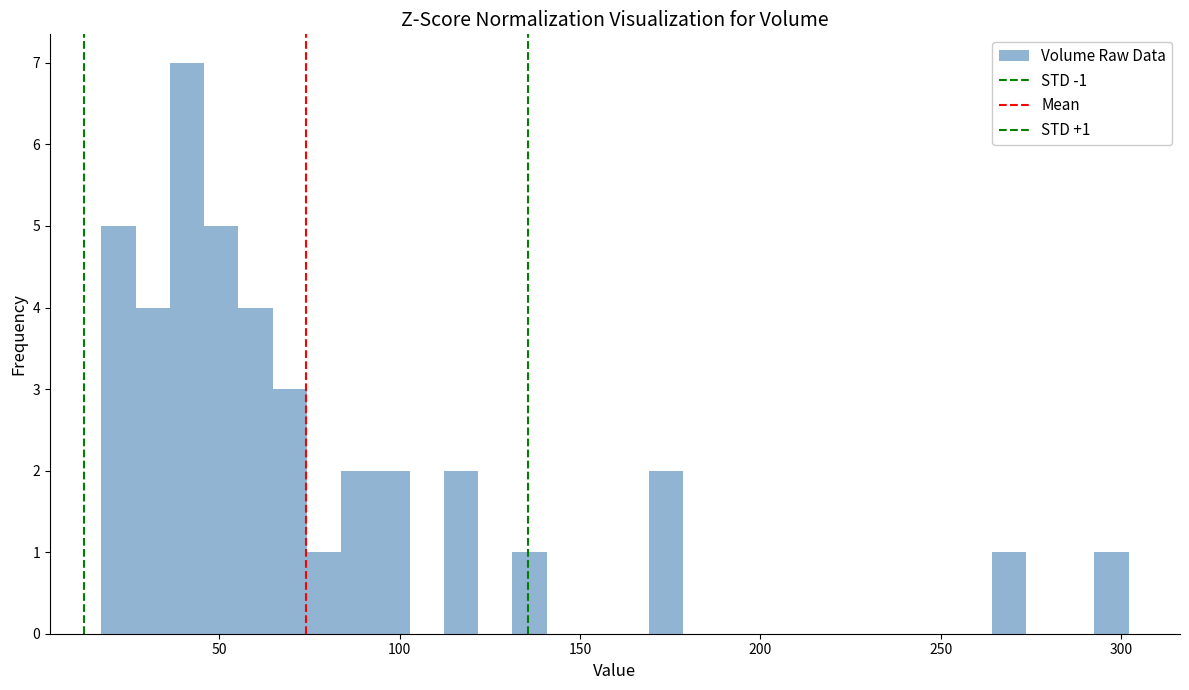

Around what value on the x-axis is the tallest bar? Give the approximate position of its centre, as read against the axis.

40